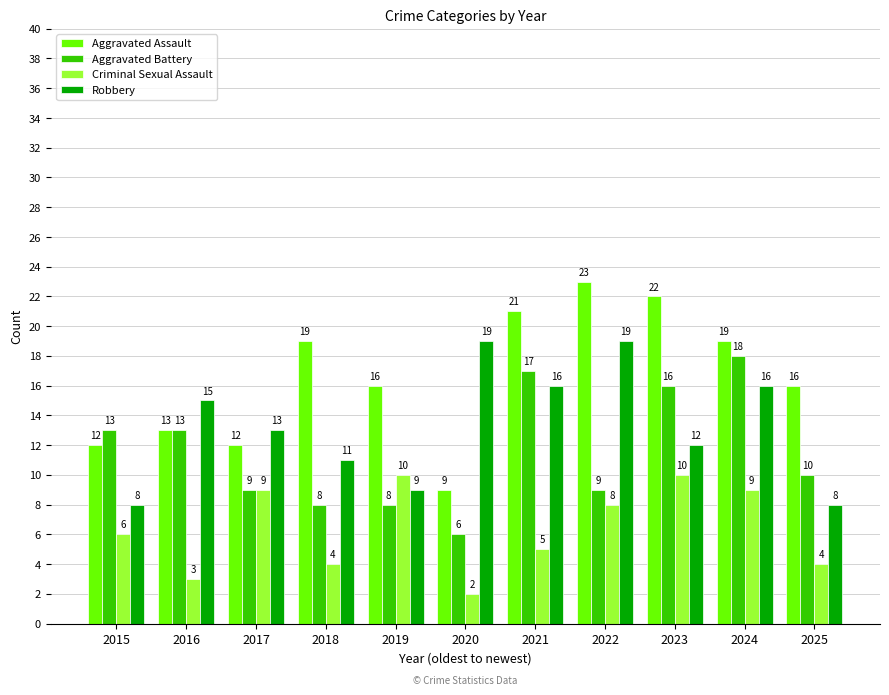

How many data points does each series have?

11